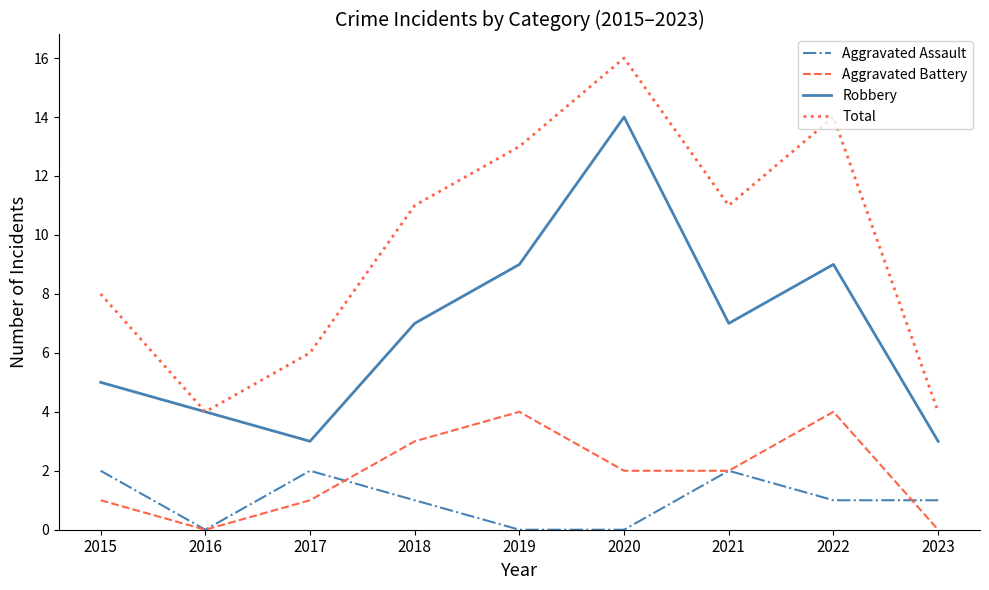

Where does the Aggravated Assault series first go above 1?

2015